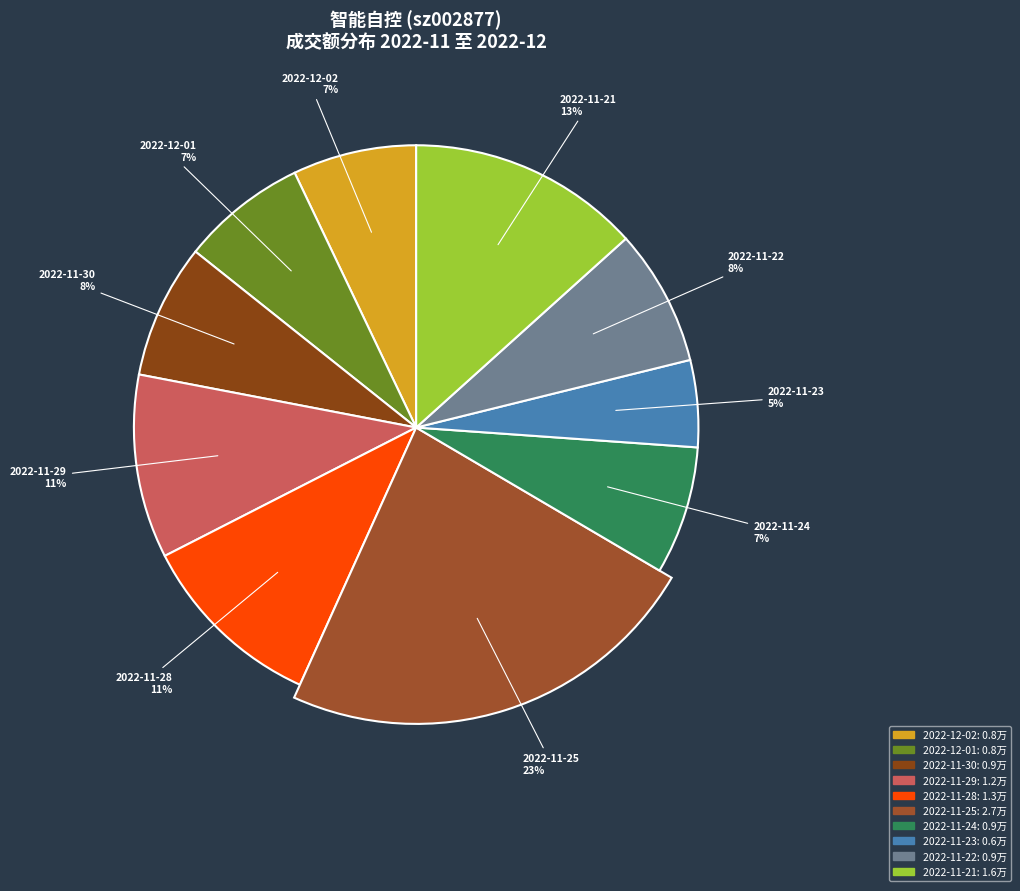

What percentage is NOT represented by 2022-11-28?

89.3%